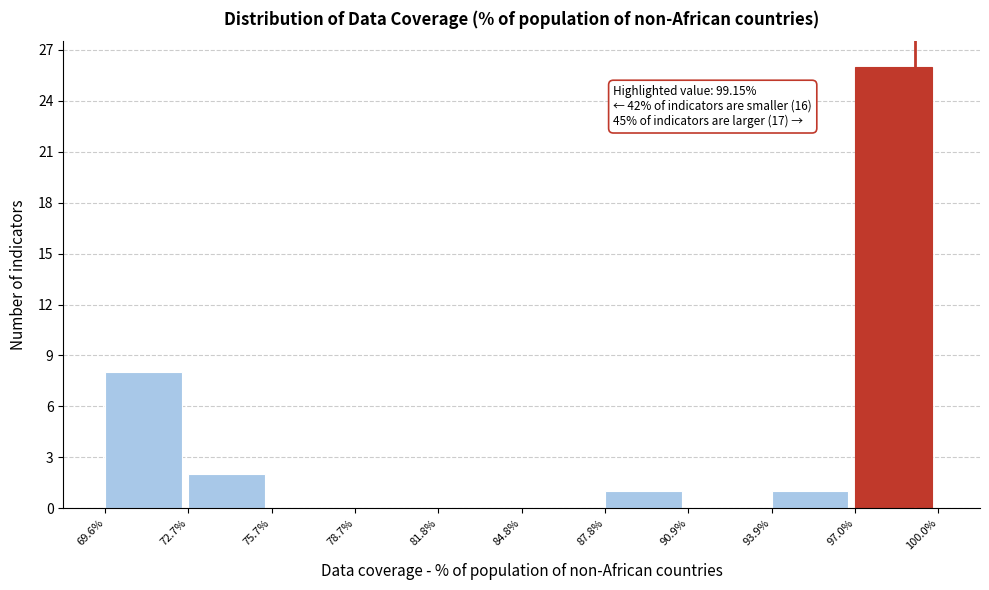

Which range on the x-axis has the tallest bar?

97.0% to 100.0%